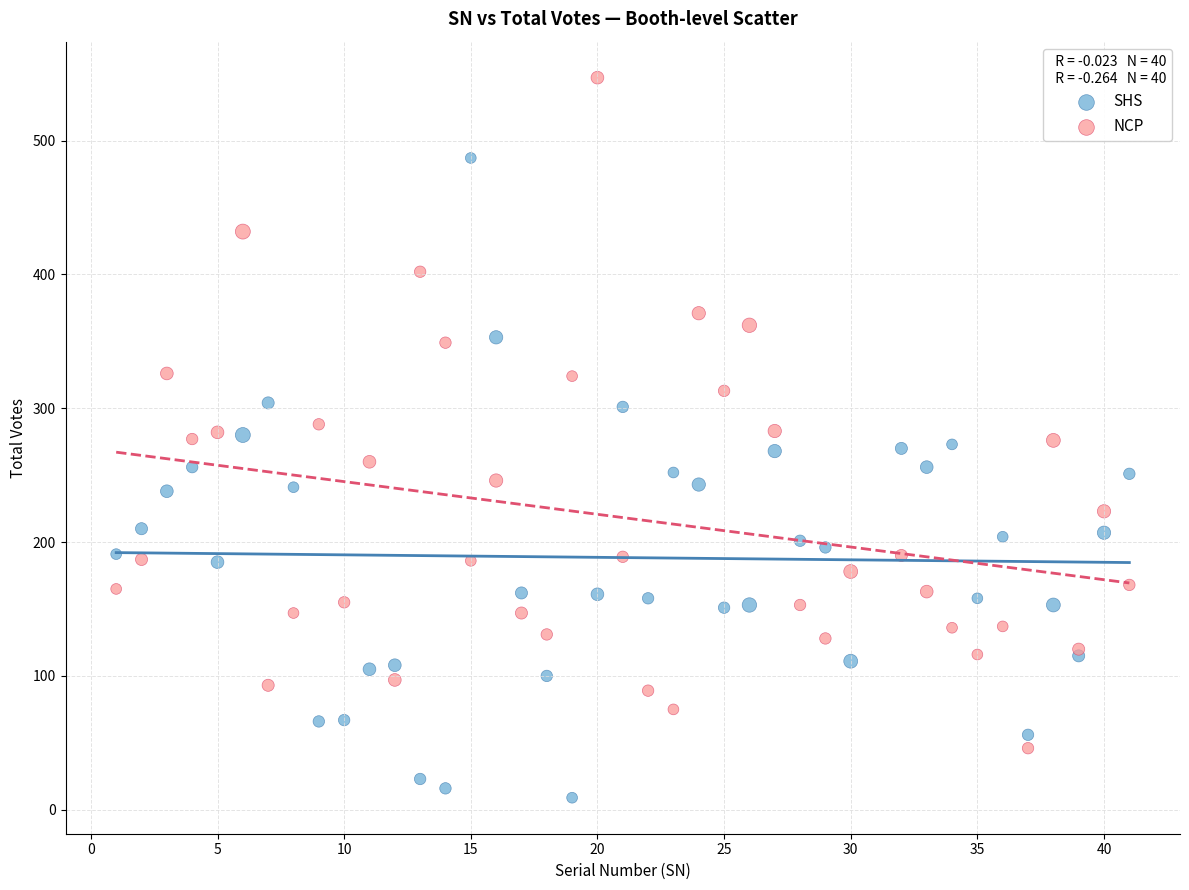

Which series has the widest spread of Y values?

NCP